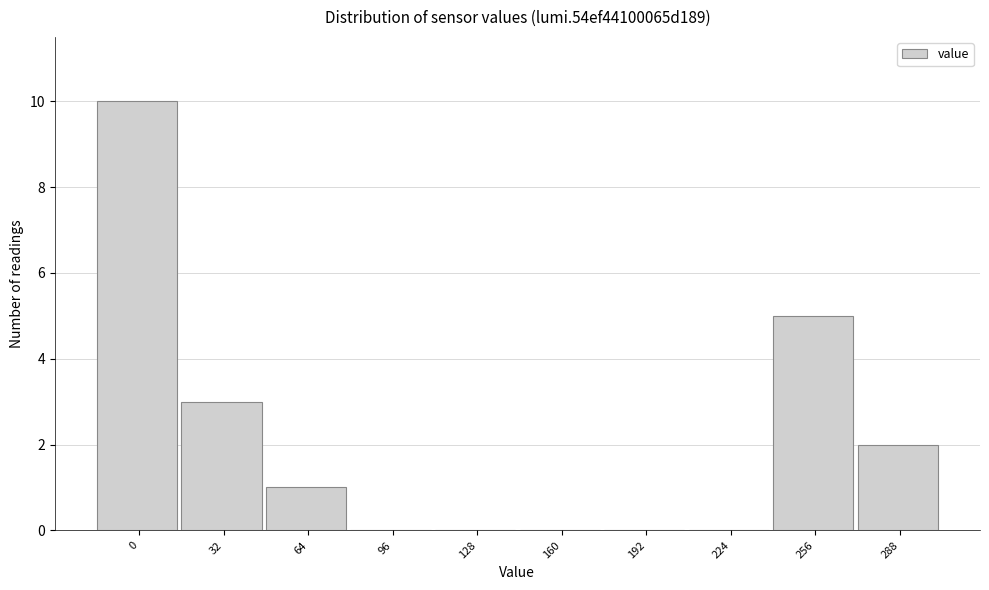

Reading left to right, list all the values displayed in this chart.

0=10	32=3	64=1	96=0	128=0	160=0	192=0	224=0	256=5	288=2